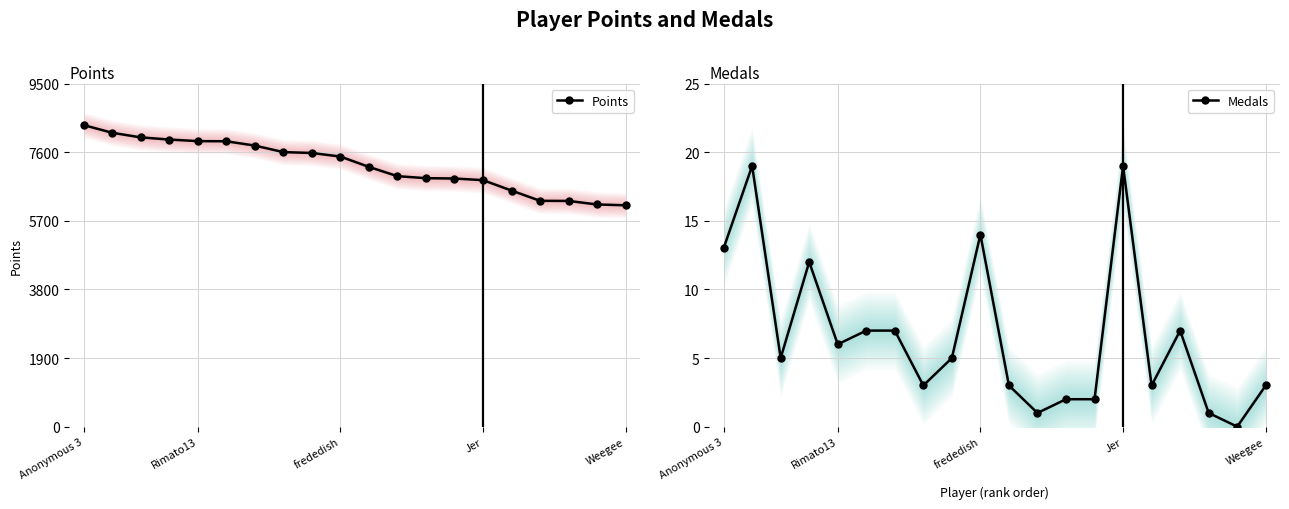

What are all the series names shown in the legend?

Points, Medals